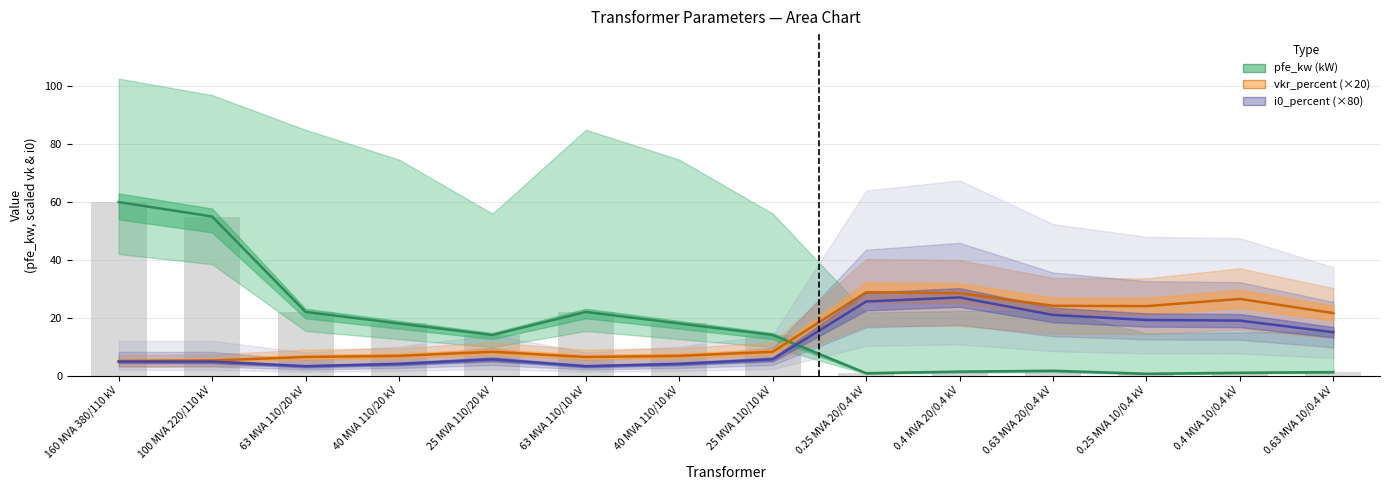

What is the difference between the vkr_percent (×20) values at 0.25 MVA 10/0.4 kV and 0.25 MVA 20/0.4 kV?

4.8